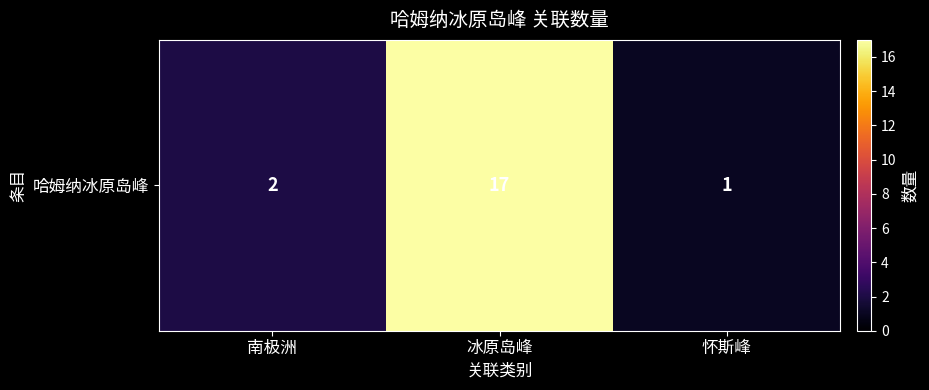

What is the smallest value displayed?

1